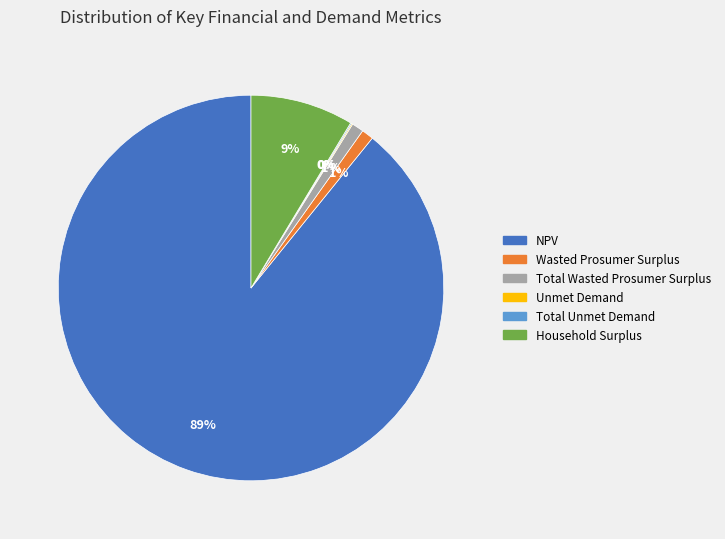

The NPV slice represents 89% of the pie. True or false?

True